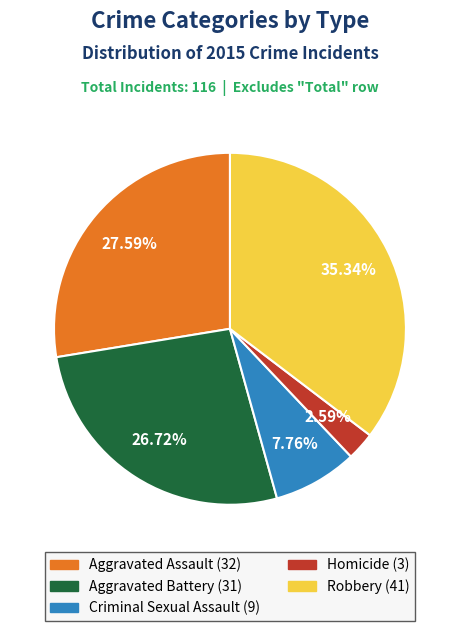

How many segments does this pie chart have?

5